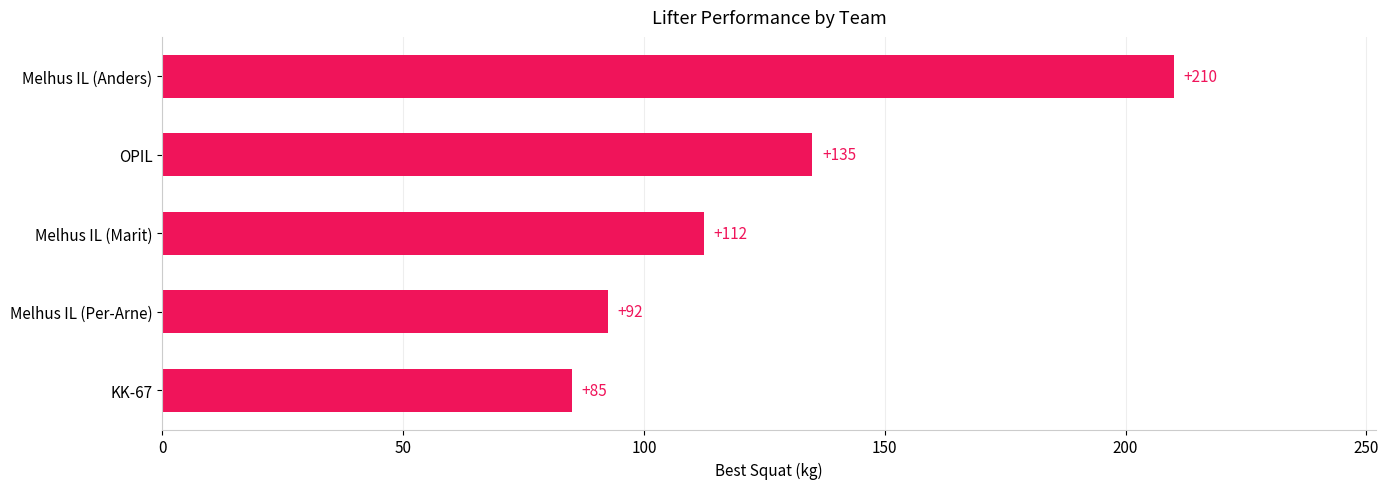

Read the value at Melhus IL (Marit).

112.5